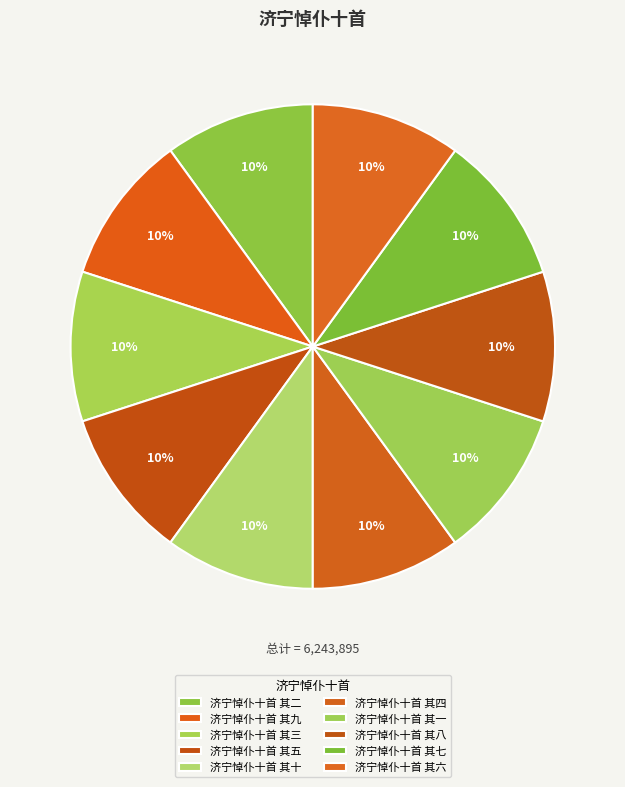

To the nearest percent, what is the combined percentage of 济宁悼仆十首 其六 and 济宁悼仆十首 其九?

20%